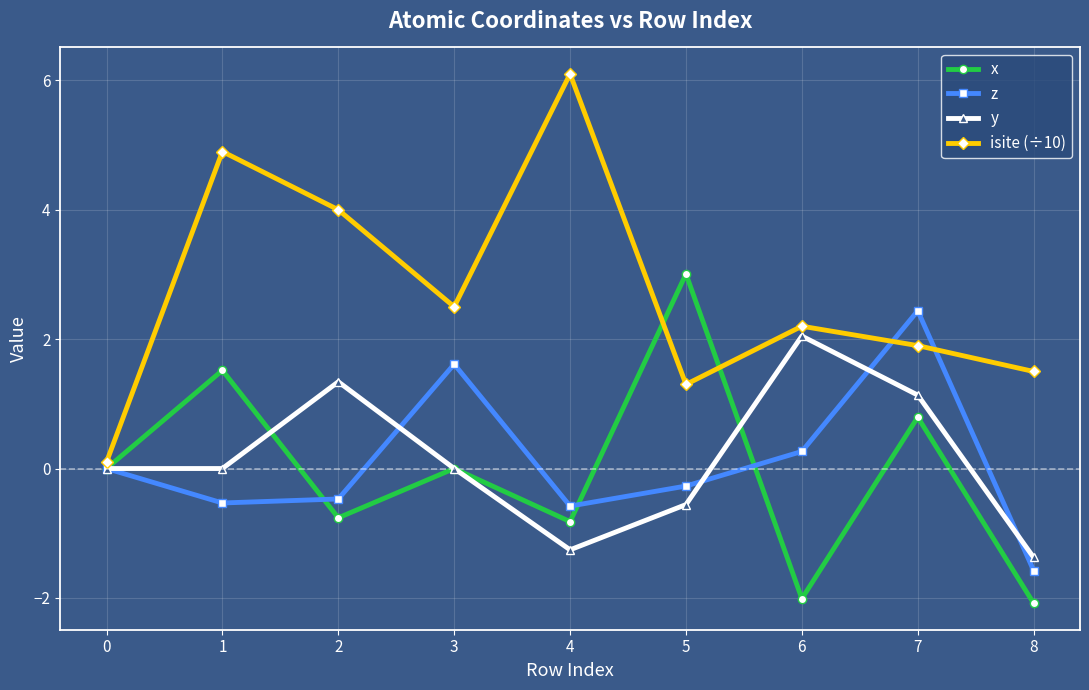

True or false: z has more than 2 points higher than both neighbors.

False